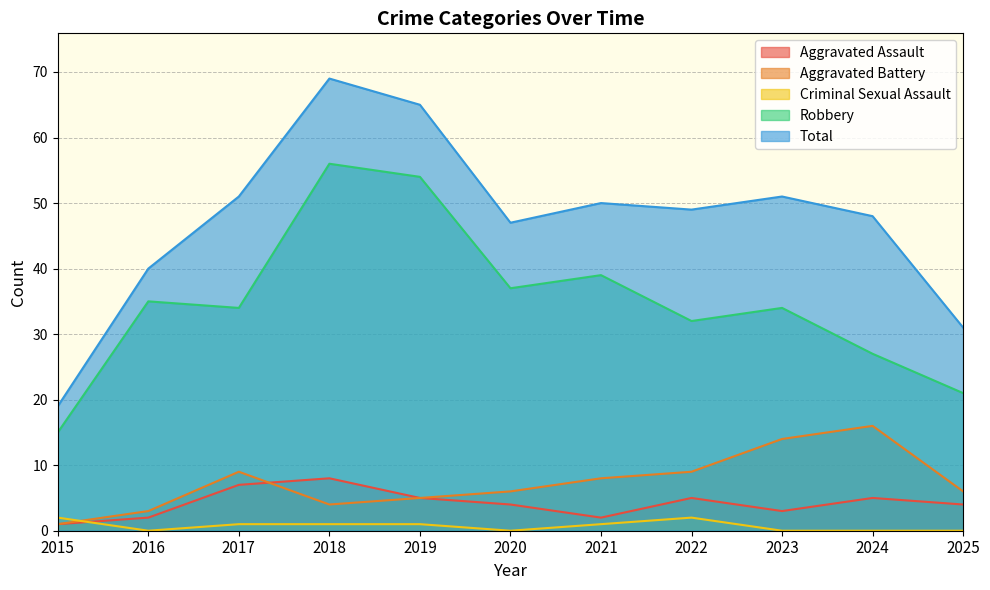

True or false: Criminal Sexual Assault has a value of 0 at 2016.

True